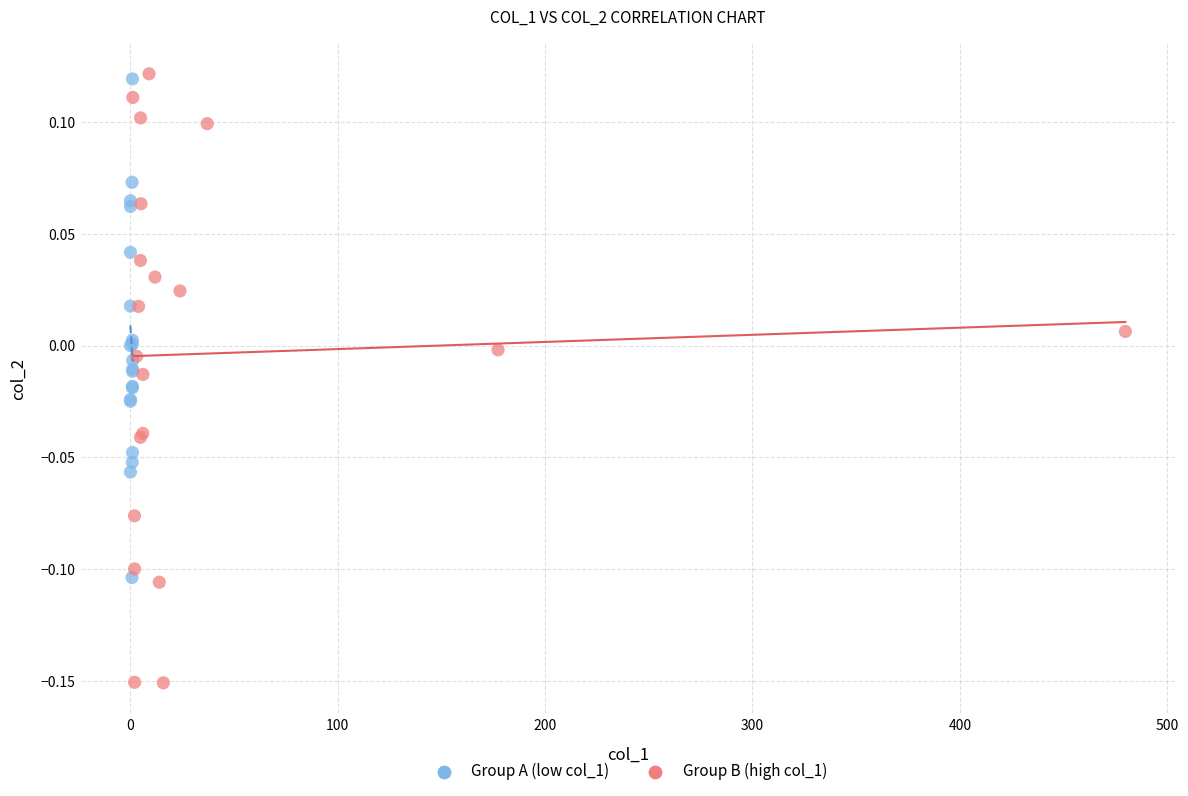

What are all the series names shown in the legend?

Group A (low col_1), Group B (high col_1)